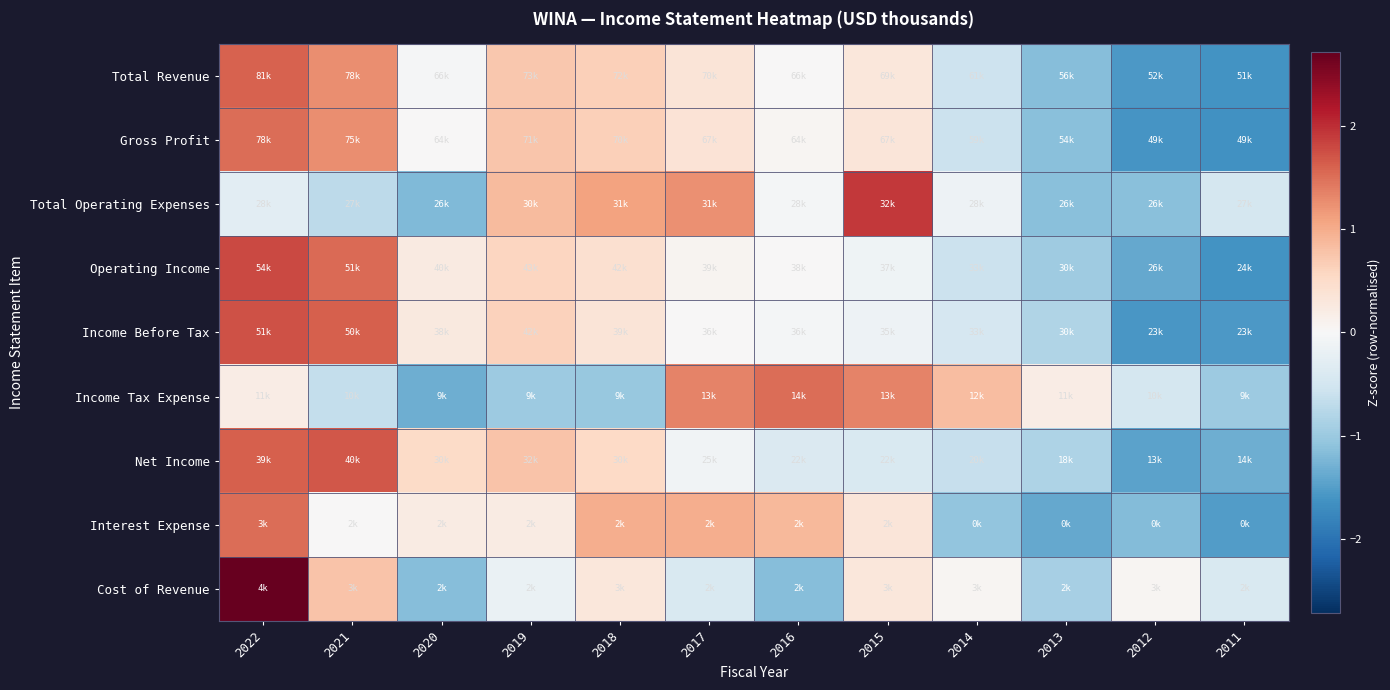

Between 2022 and 2021, which series saw the biggest shift?

Cost of Revenue